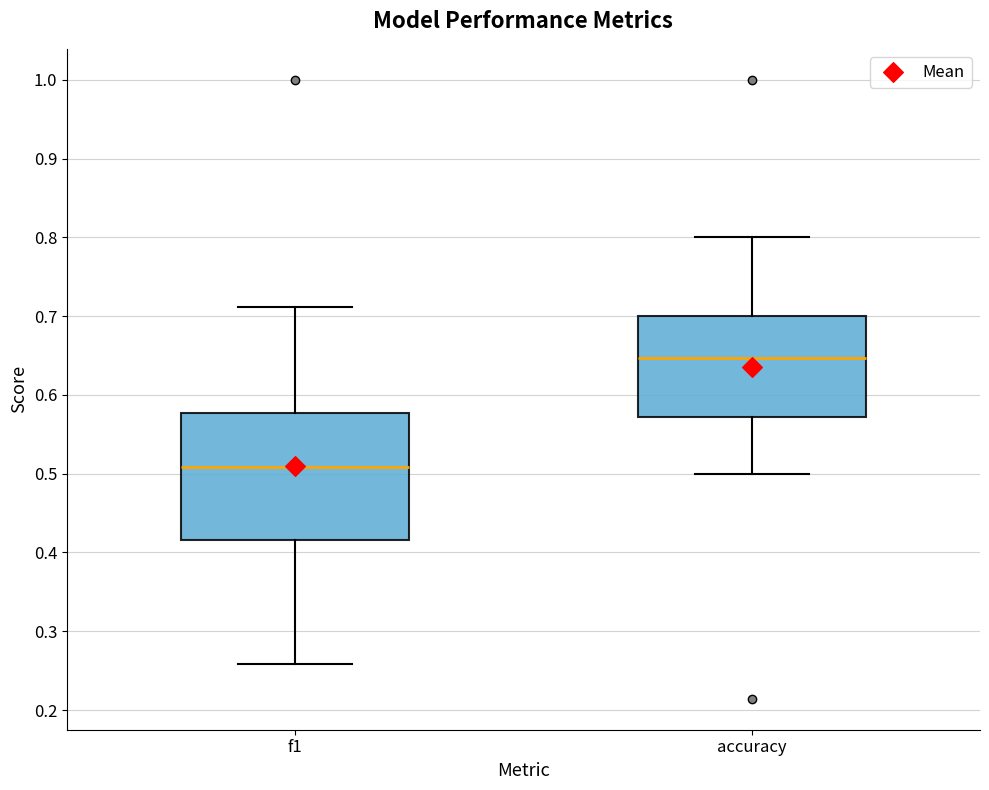

Reading left to right, read every box against the y-axis: the position of its median line, the range the box covers, and the ends of its whiskers. The values are not printed on the chart, so give them approximately, as read against the axis.

f1: median 0.51, box 0.42 to 0.58, whiskers 0.26 to 0.71
accuracy: median 0.65, box 0.57 to 0.70, whiskers 0.50 to 0.80